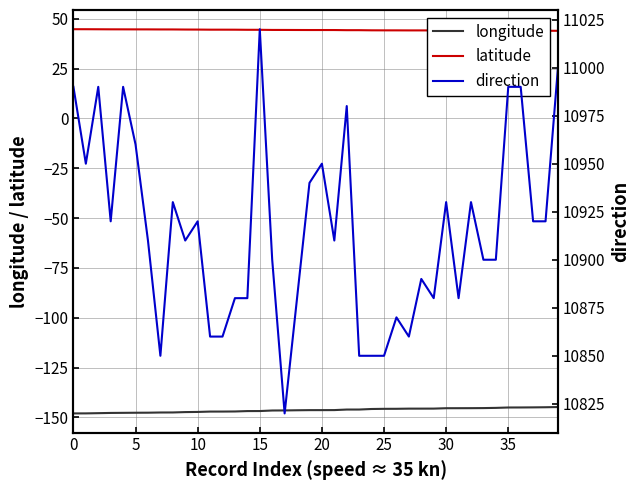

True or false: latitude has a value of 10.0 at 23.

False